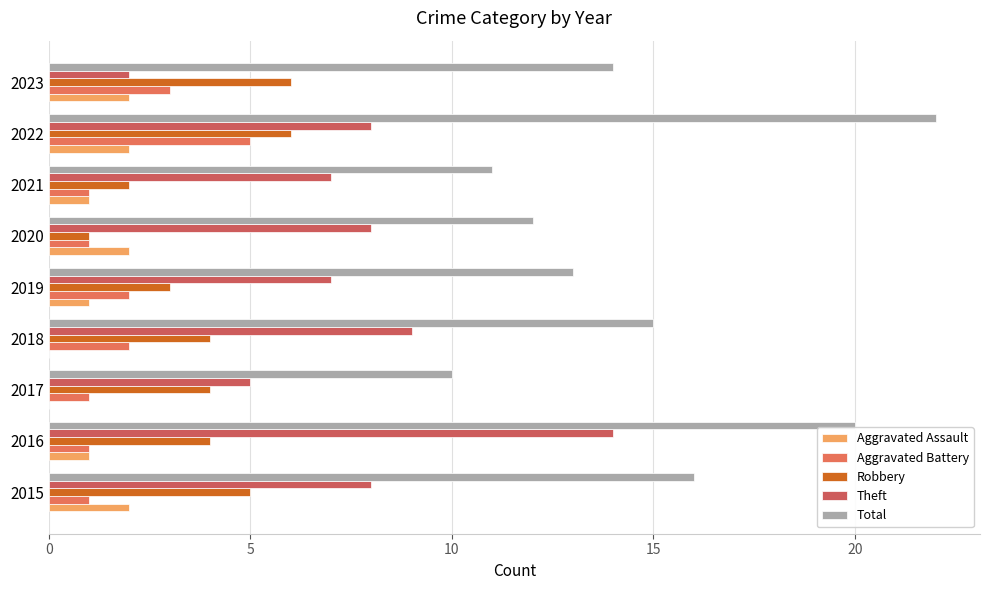

Reading left to right, extract all data points from this chart.

Aggravated Assault: 2	1	0	0	1	2	1	2	2
Aggravated Battery: 1	1	1	2	2	1	1	5	3
Robbery: 5	4	4	4	3	1	2	6	6
Theft: 8	14	5	9	7	8	7	8	2
Total: 16	20	10	15	13	12	11	22	14